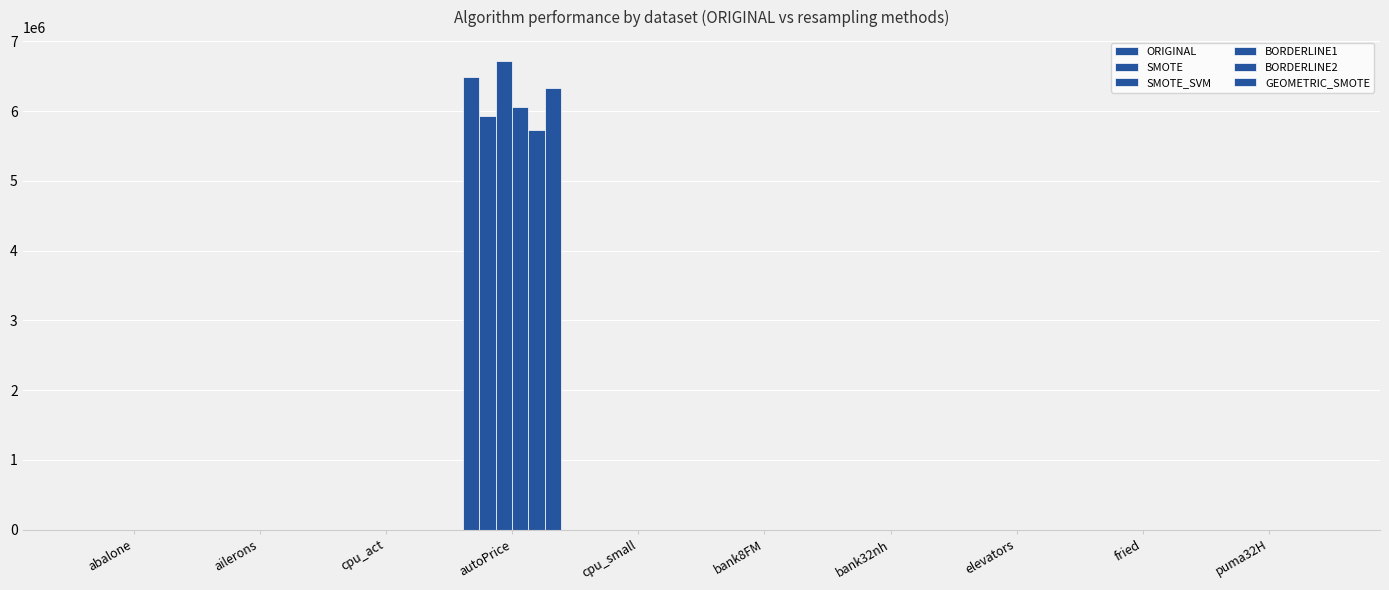

Which label corresponds to the largest value in the chart?

autoPrice